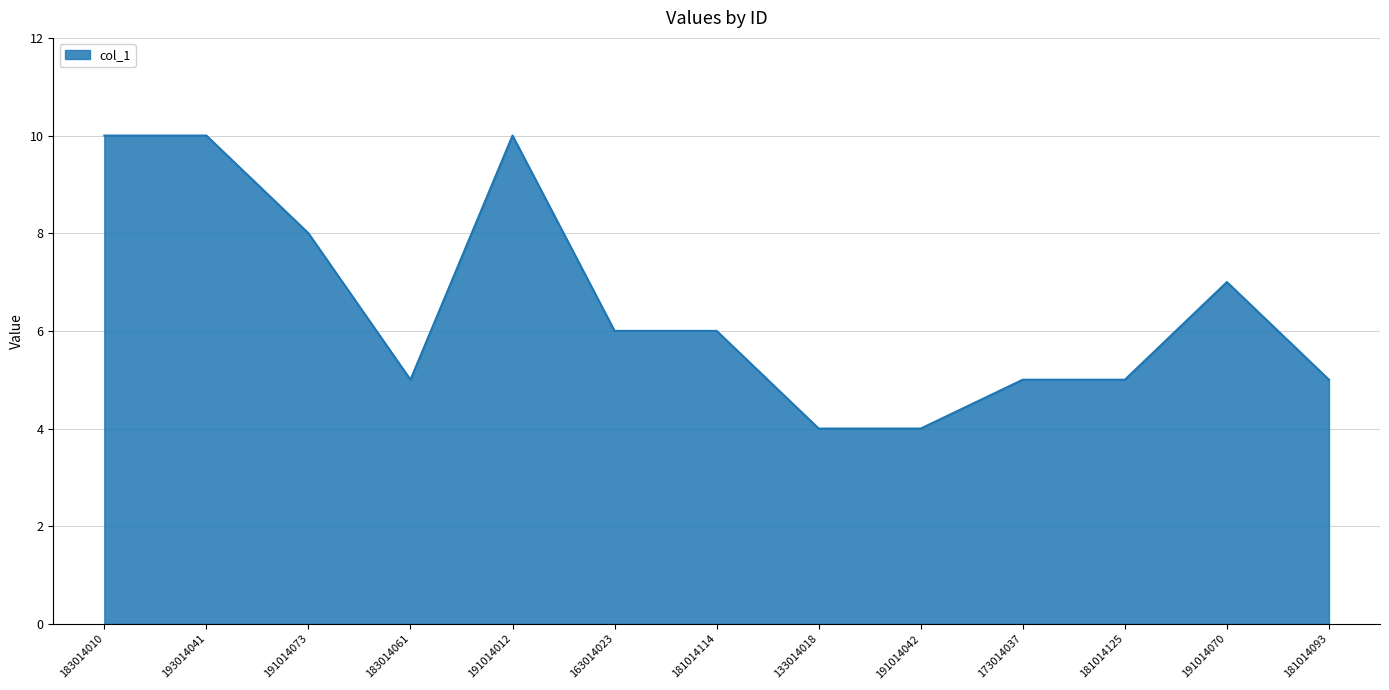

What is the change in value from 193014041 to 191014070?

-3